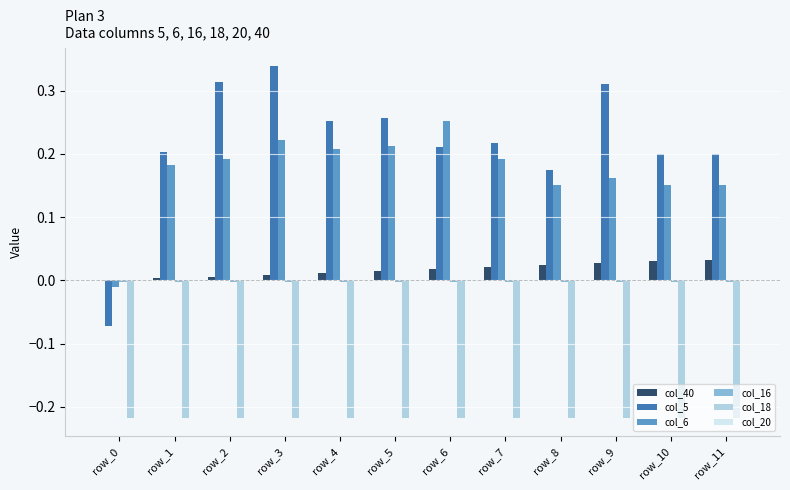

How many distinct data groups are displayed?

6